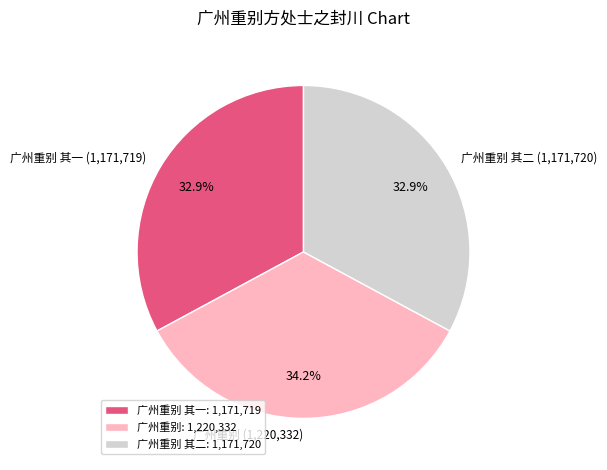

What percentage do 广州重别 其一 (1,171,719) and 广州重别 其二 (1,171,720) together represent?

65.8%